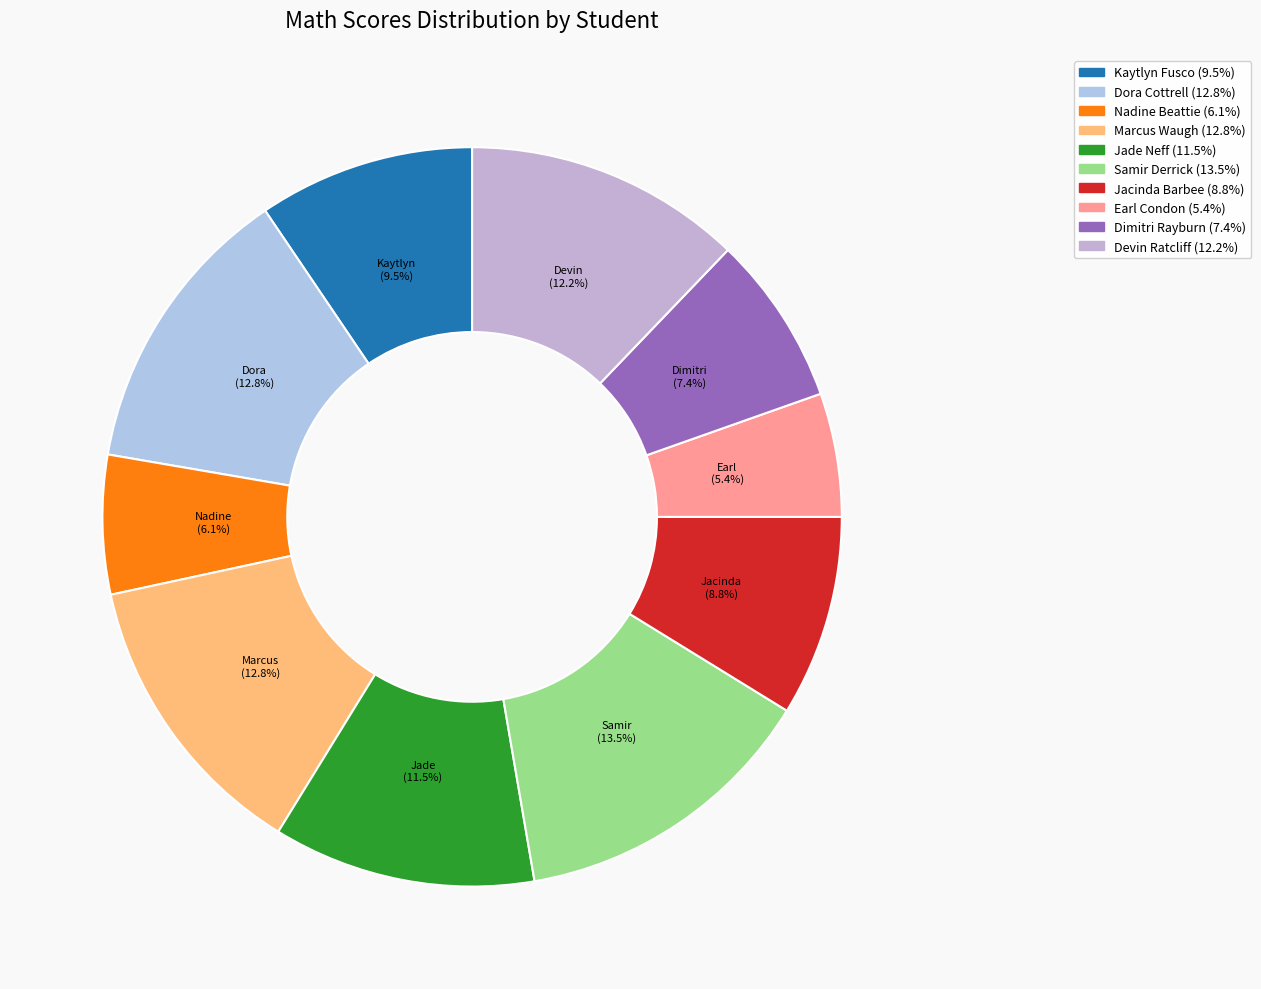

Combined, what portion of the pie is Jade Neff and Devin Ratcliff?

23.6%